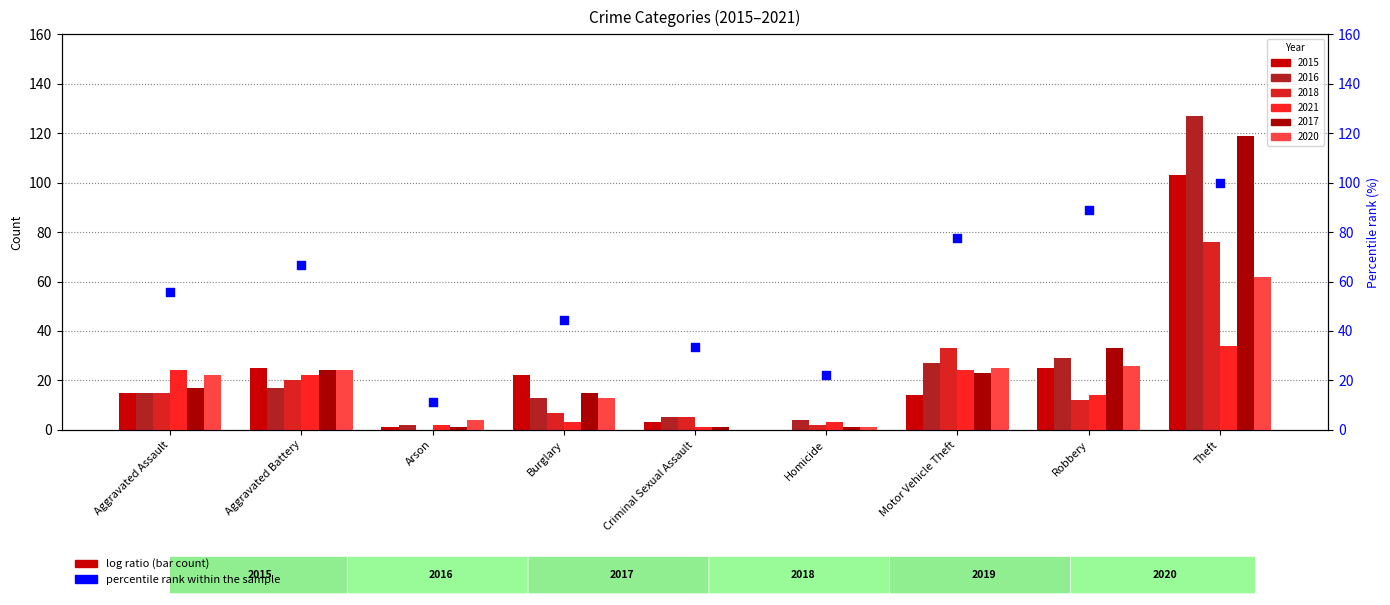

Between Robbery and Theft, which is larger?

Theft